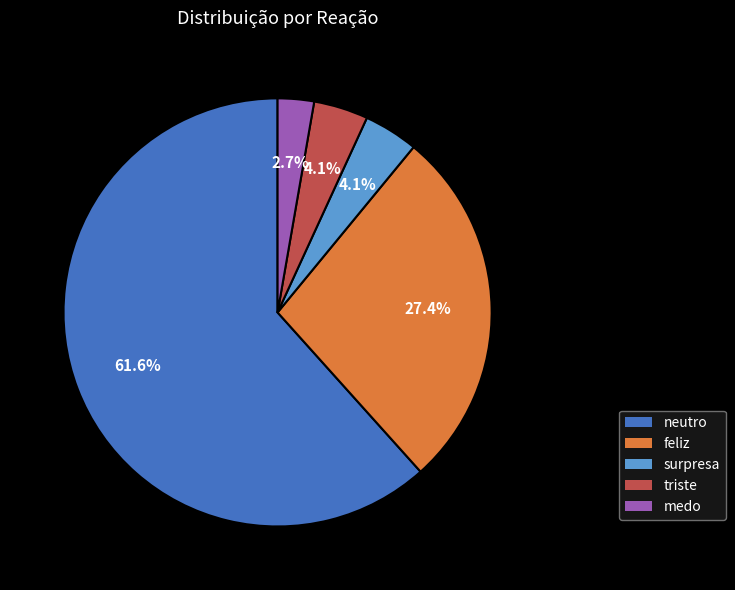

What percentage is the triste slice, to the nearest percent?

4%